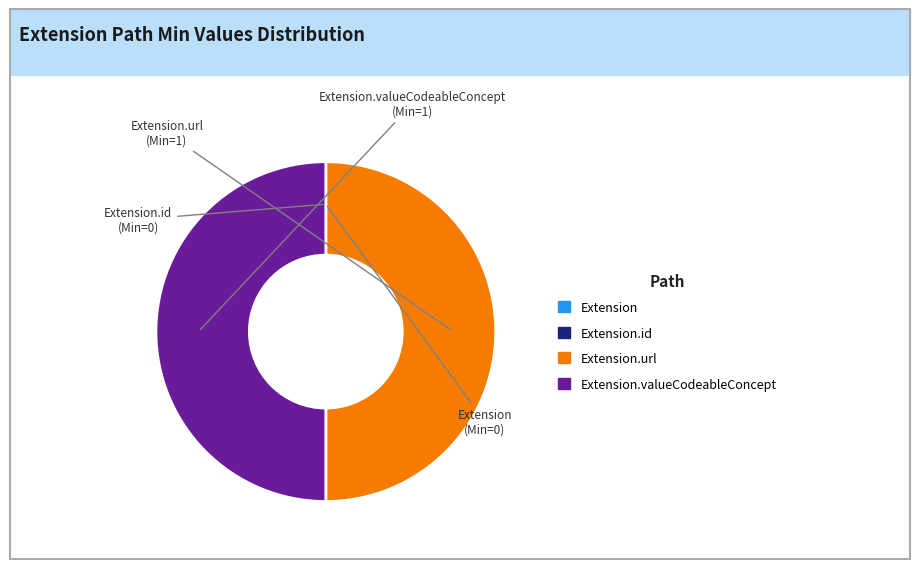

How many segments does this pie chart have?

4